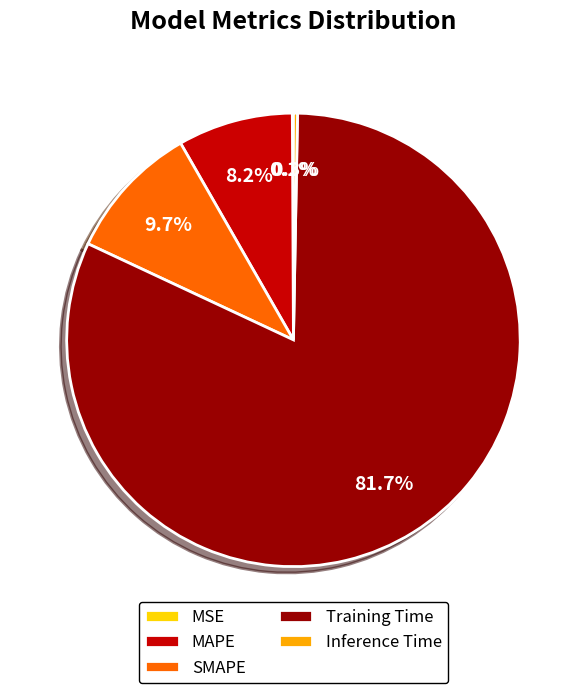

True or false: SMAPE accounts for 10% of the total.

True